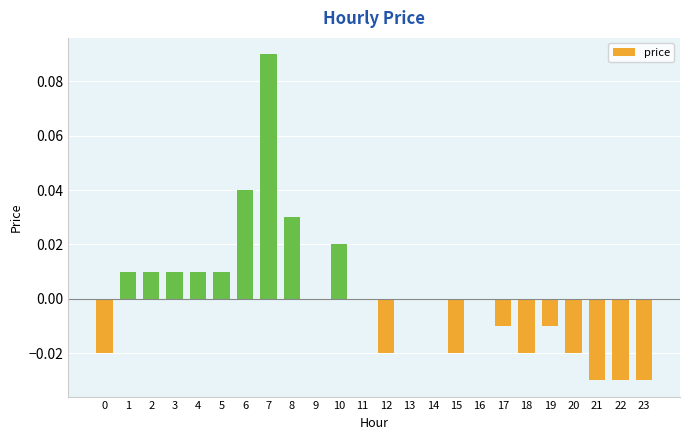

Are the bars horizontal?

No